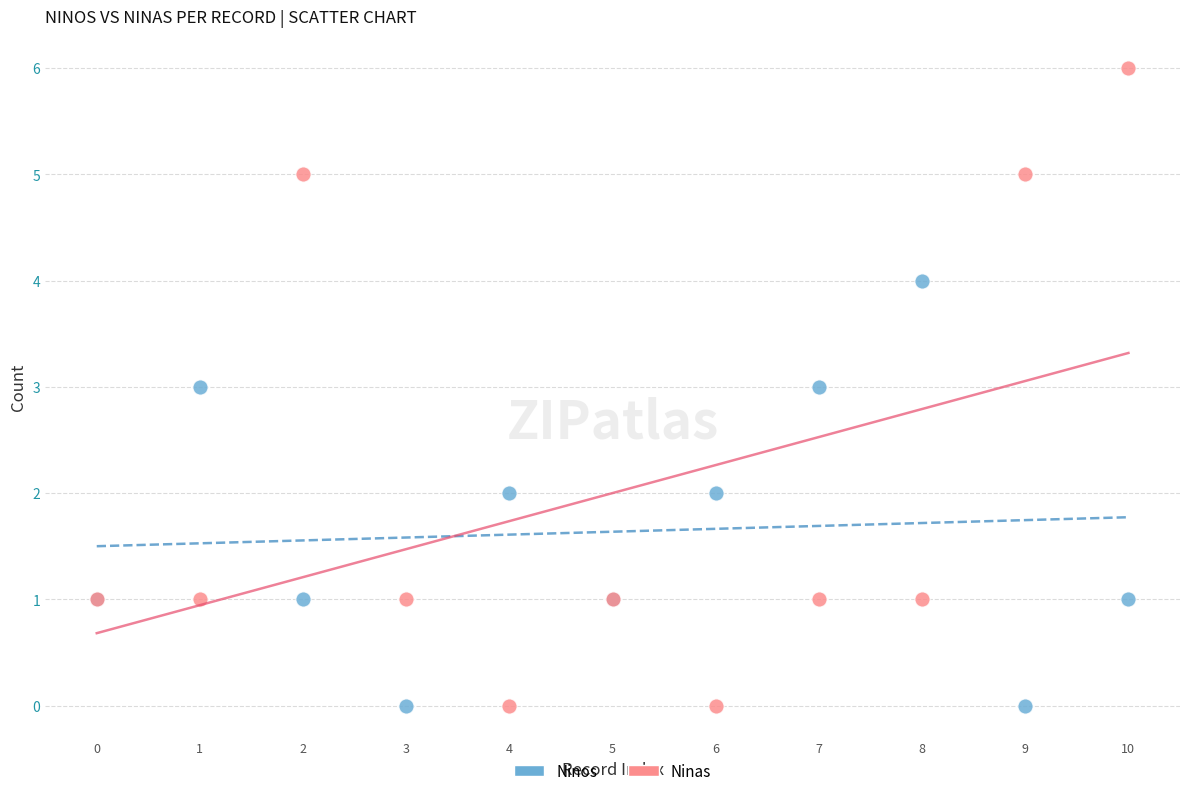

Which series contains the highest Y value?

Ninas